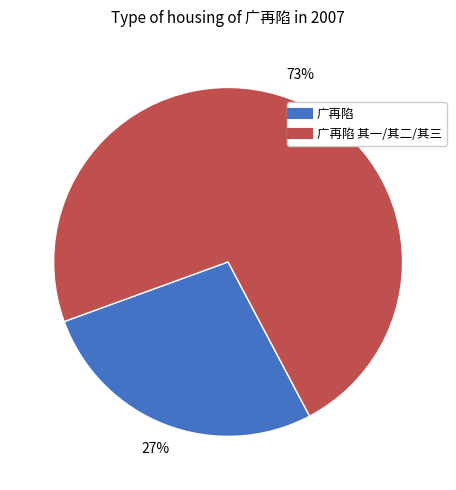

Is there a majority slice in this chart?

Yes